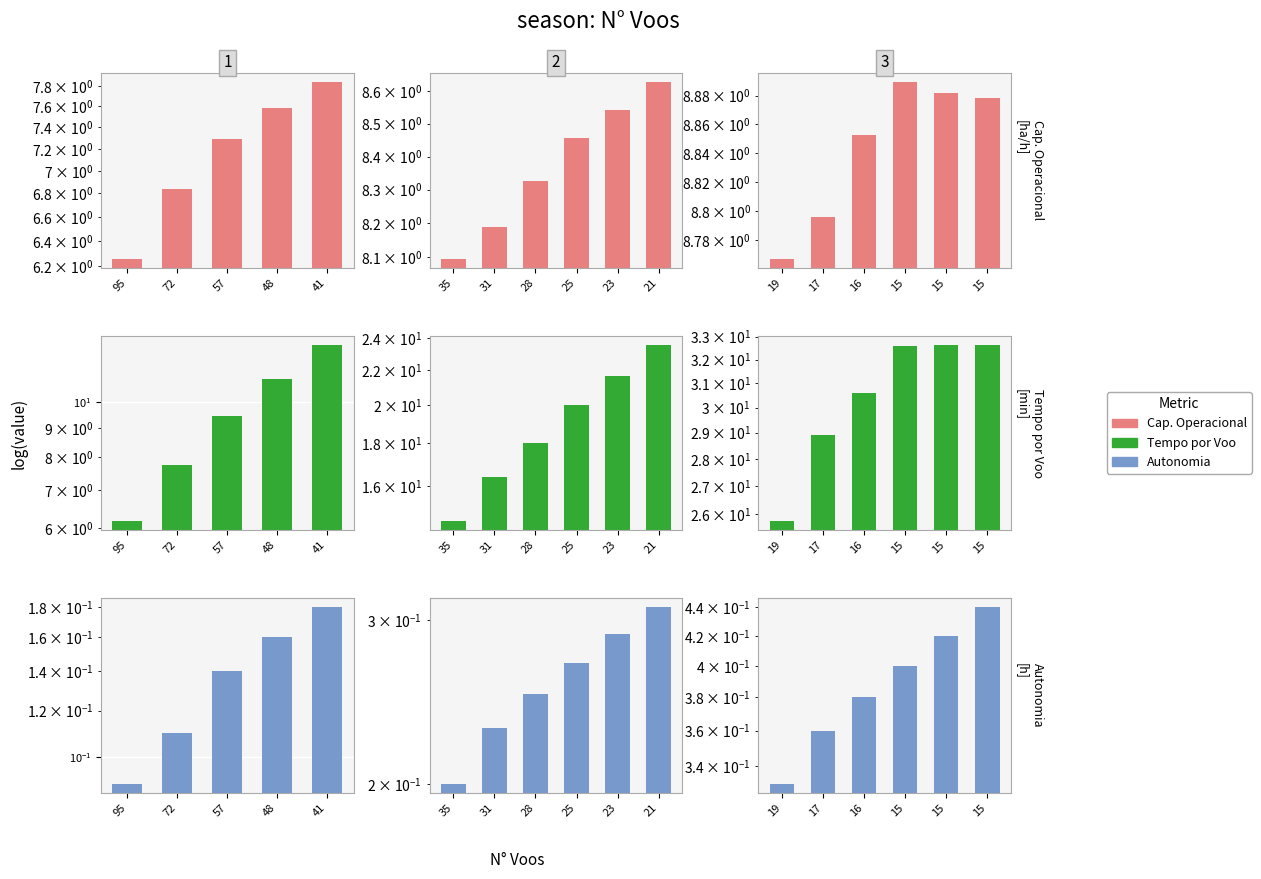

What is the maximum value for Autonomia Projetada [h]?

0.4